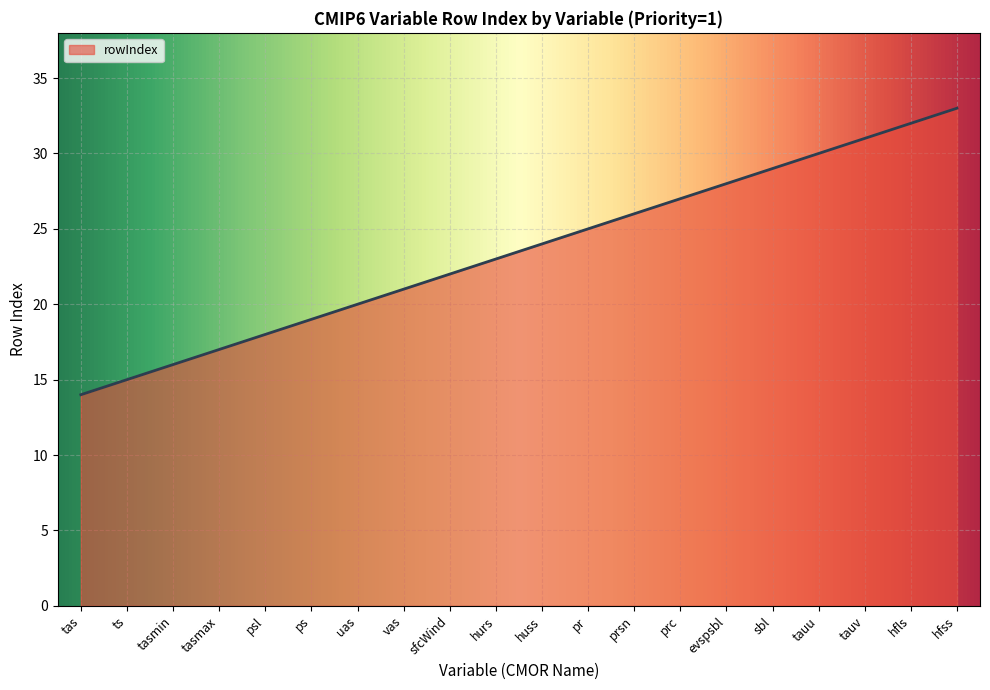

What position from the left is hfss?

20